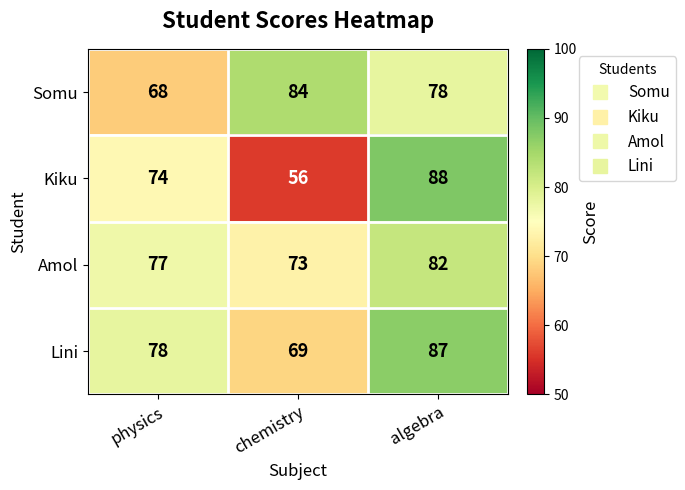

What is the total value across all series at algebra?

335